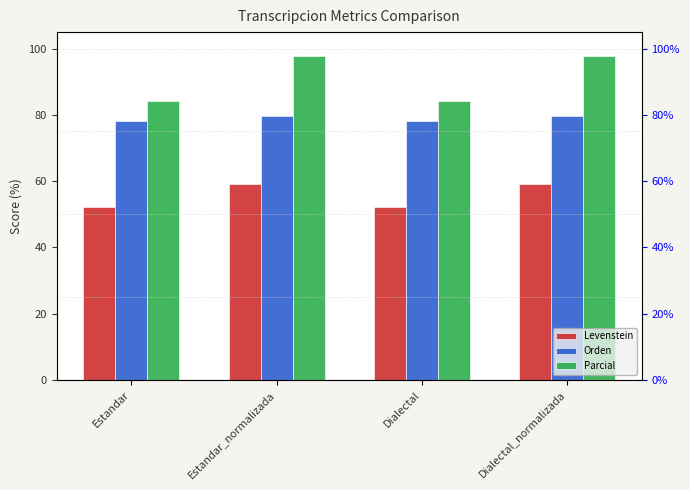

Which series has the largest total across all categories?

Parcial